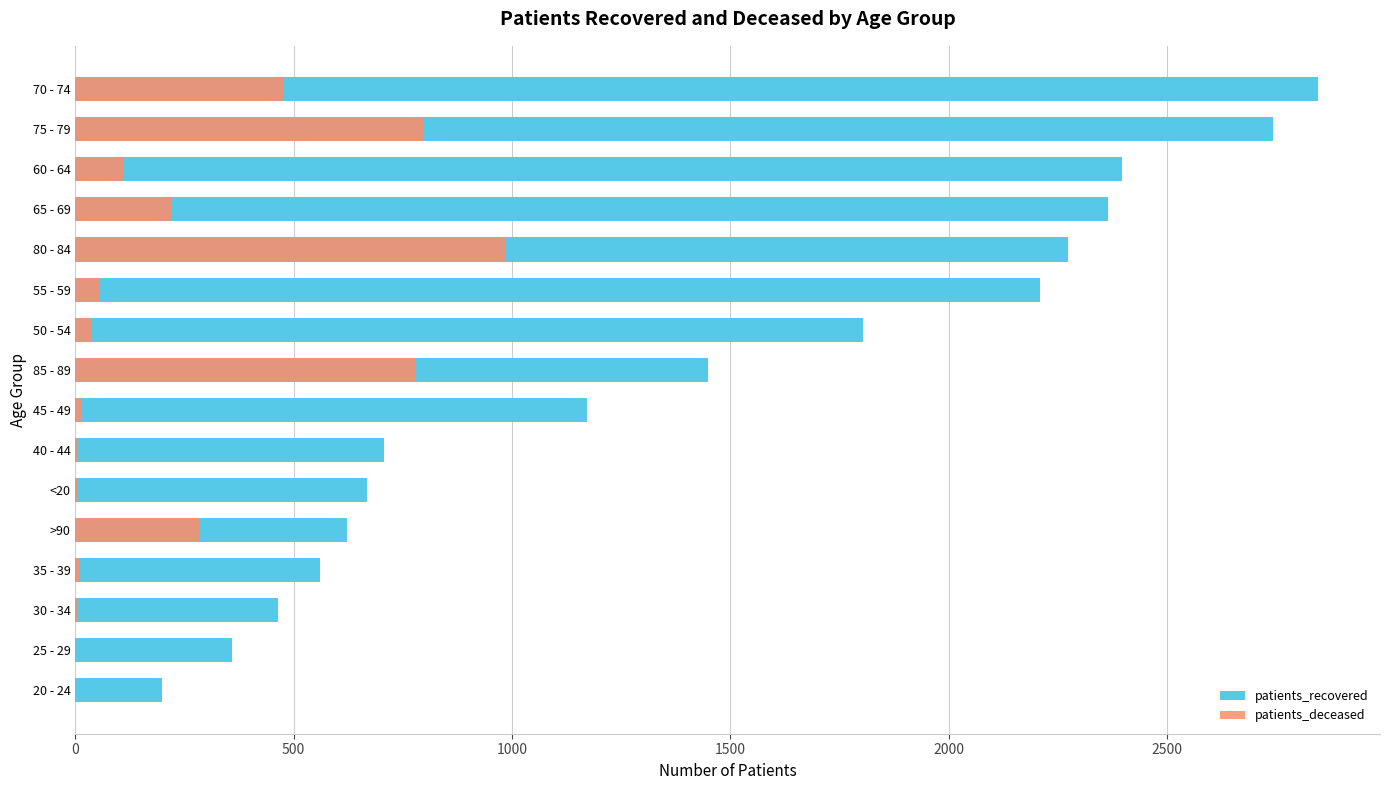

Is the value of patients_recovered at 30 - 34 greater than the value of patients_deceased at 70 - 74?

No